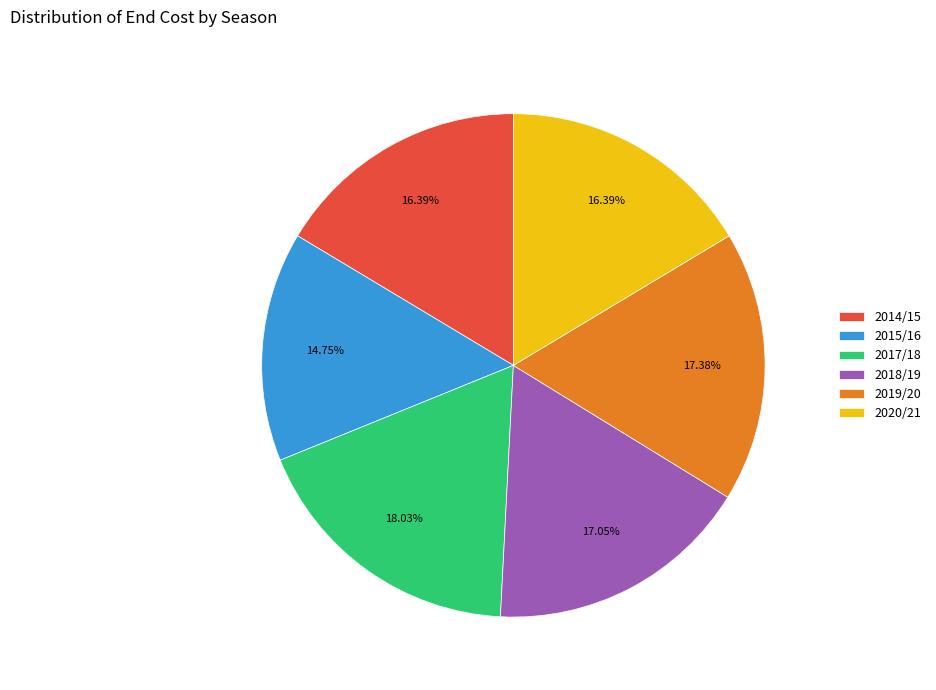

Which has a higher value, 2015/16 or 2019/20?

2019/20